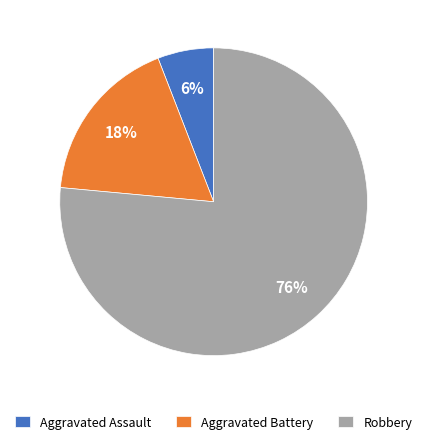

What percentage is the Aggravated Assault slice, to the nearest percent?

6%